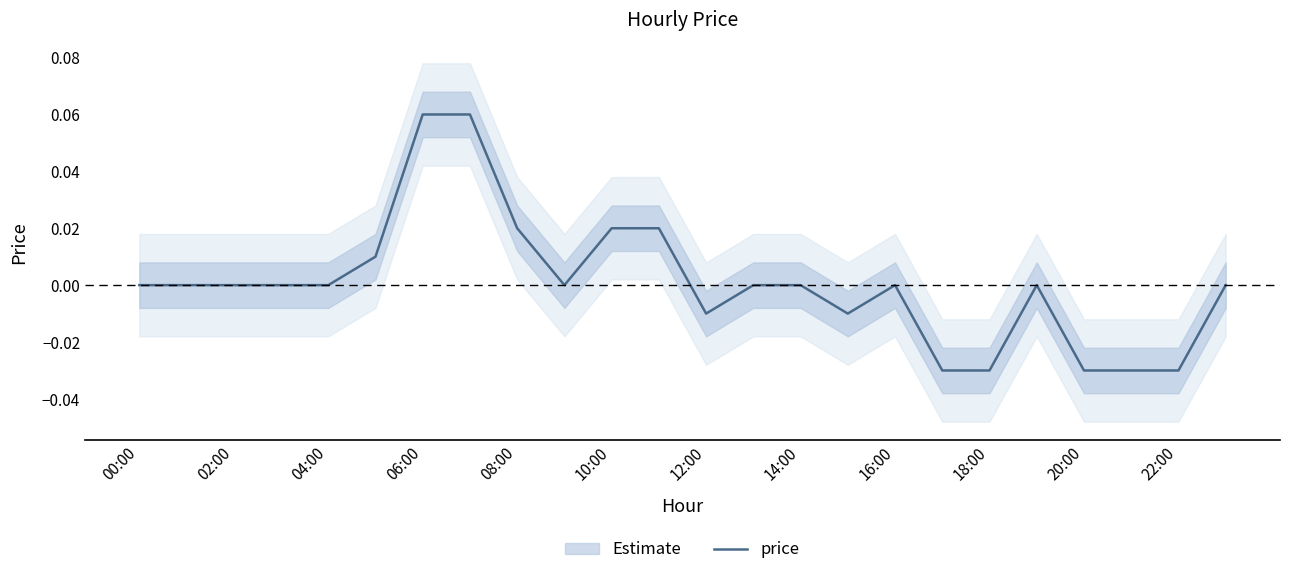

What position from the left is 10:00?

6